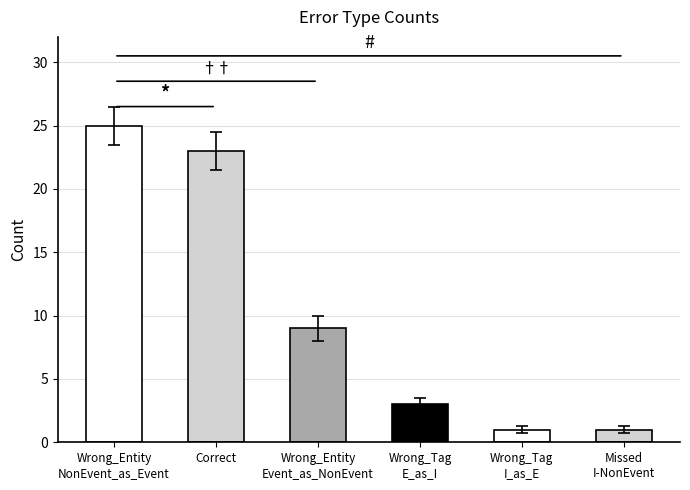

What position from the left is Wrong_Entity
NonEvent_as_Event?

1